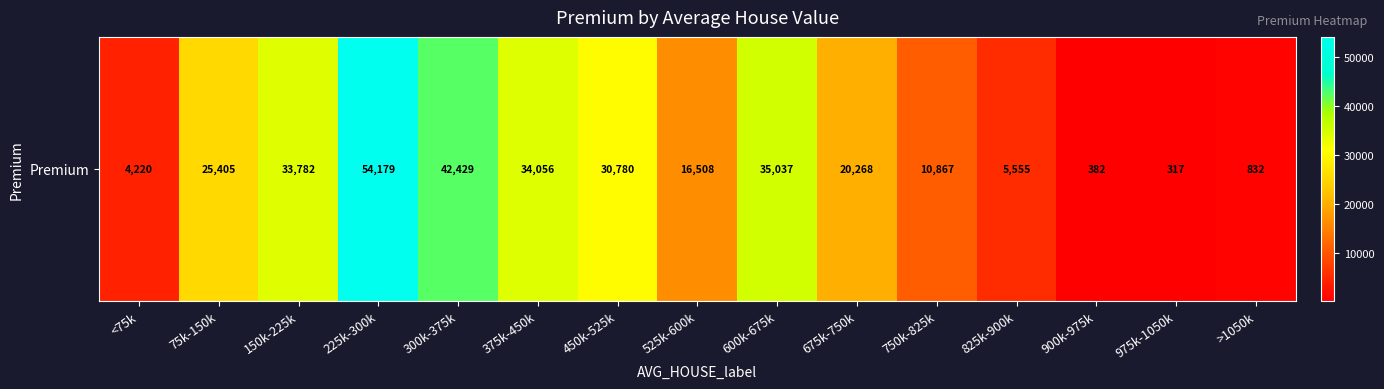

Reading left to right, what are all the values shown in this chart?

<75k=4219.8	75k-150k=25405.2	150k-225k=33782.1	225k-300k=54178.9	300k-375k=42429.3	375k-450k=34055.9	450k-525k=30779.5	525k-600k=16507.9	600k-675k=35036.8	675k-750k=20268.4	750k-825k=10867.4	825k-900k=5555.3	900k-975k=382.2	975k-1050k=316.8	>1050k=831.7